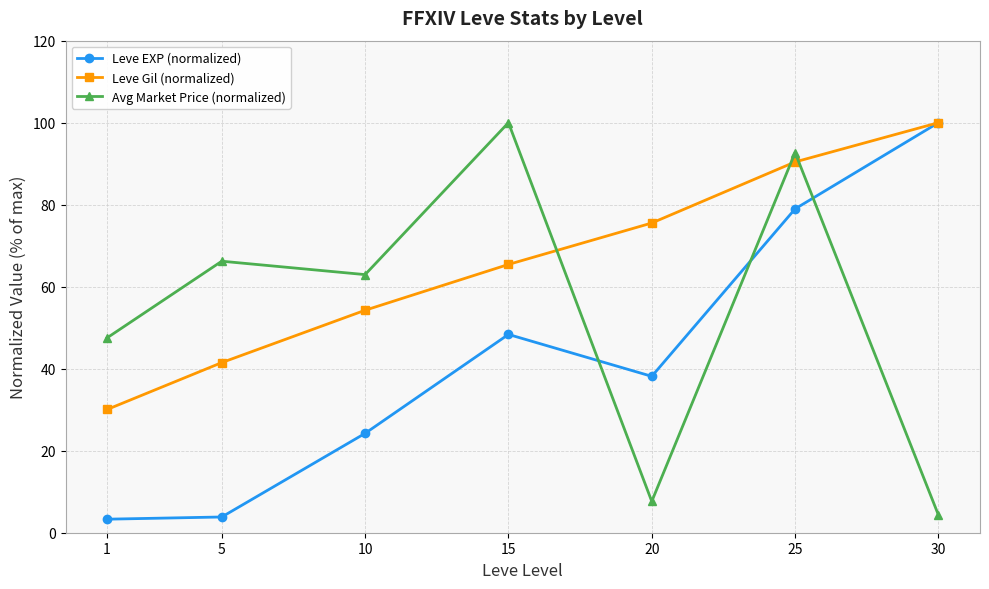

True or false: Leve EXP (normalized) has a value of 3.8 at 5.

True